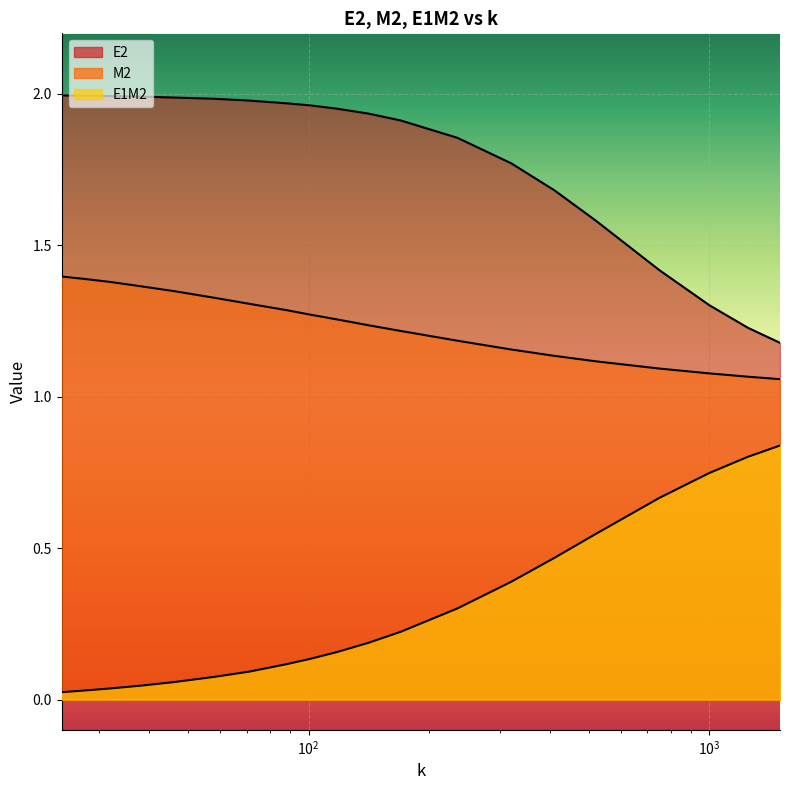

How many lines are shown in the chart?

3